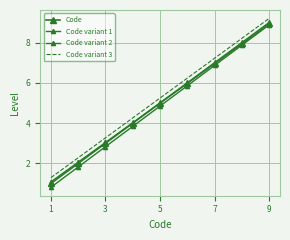

What is the difference between the maximum and second lowest values in the Code variant 3 series?

6.9